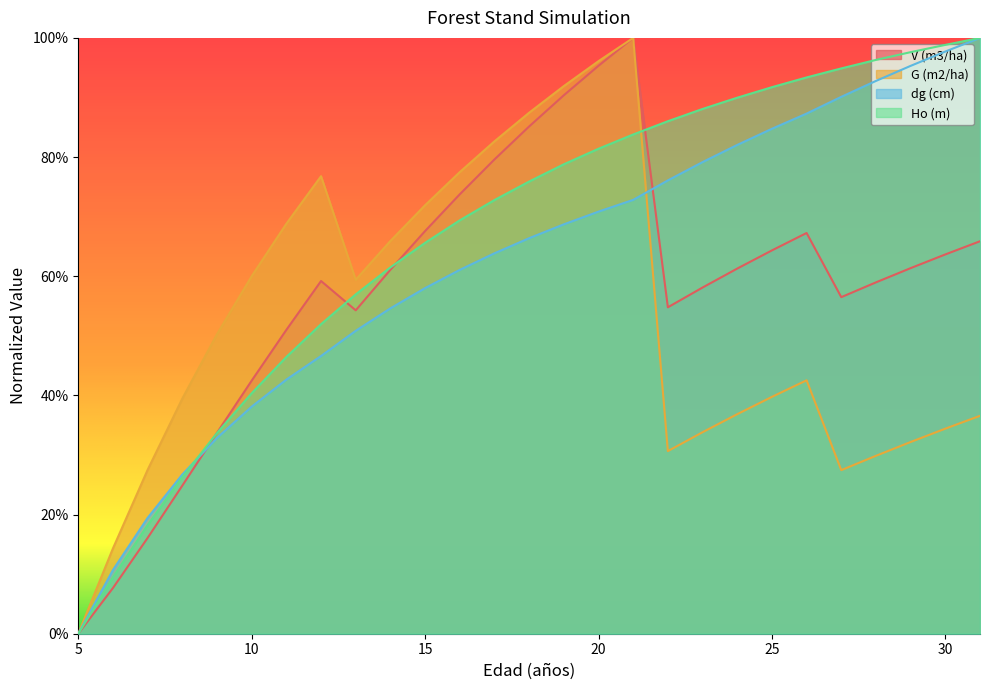

What is the greatest value displayed?

1.0